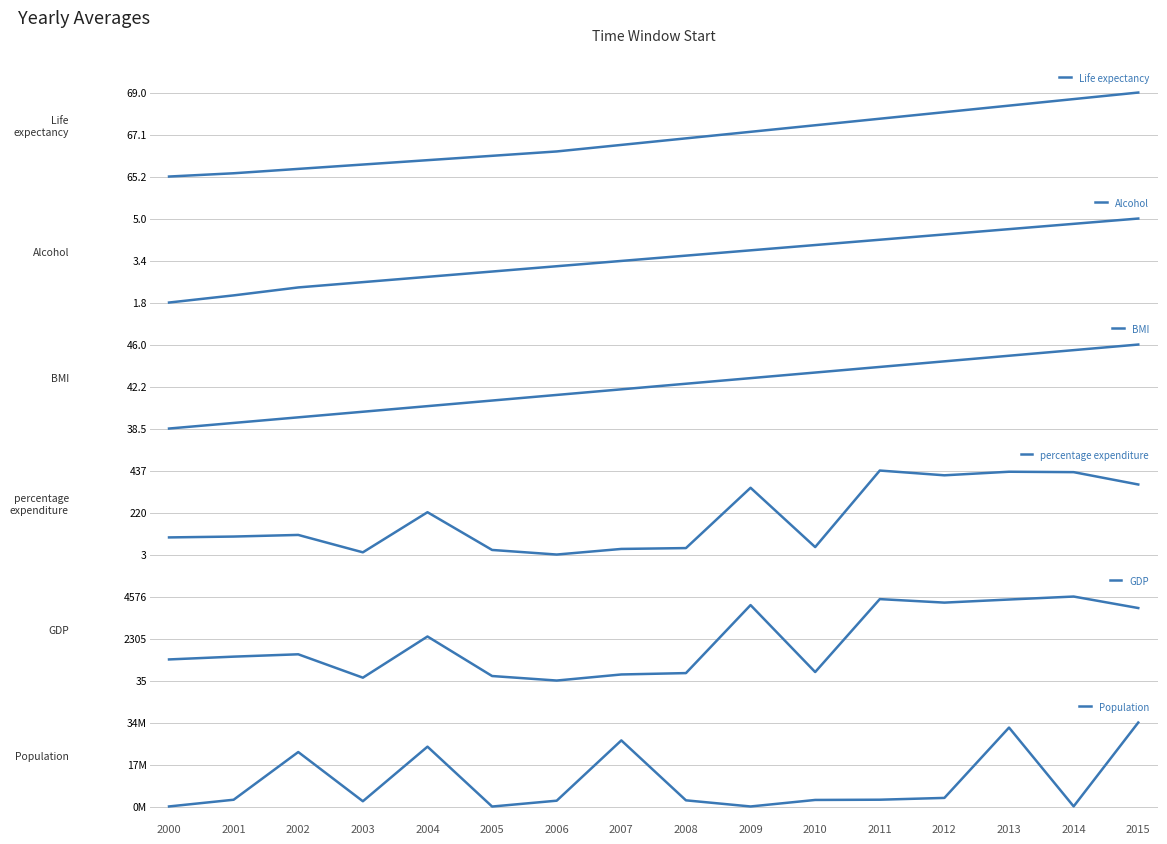

Which has a higher value, 2001 or 2005?

2005